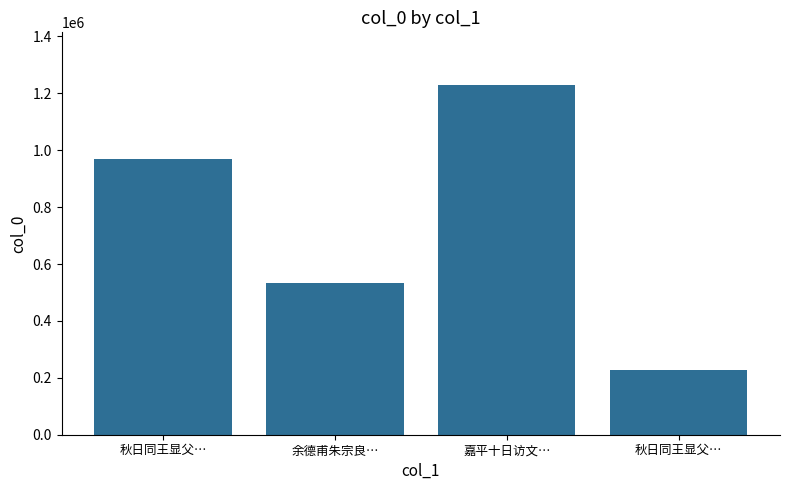

How many data points are less than 969139?

2